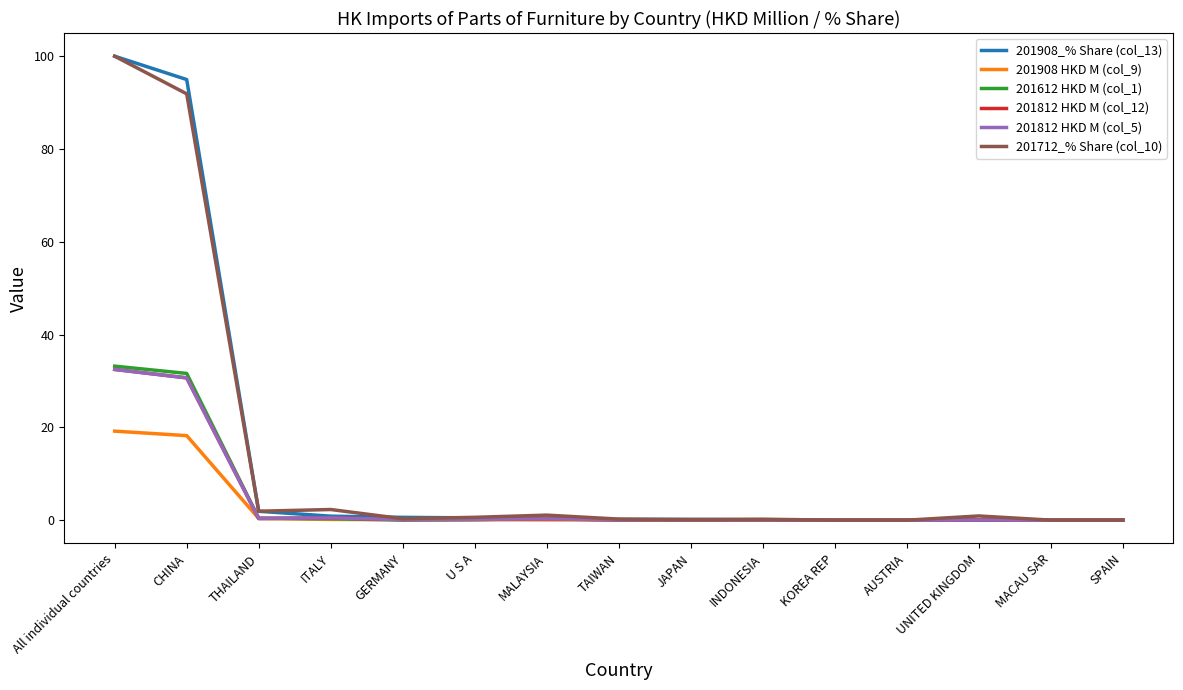

Which category has the lowest value across all series?

KOREA REP